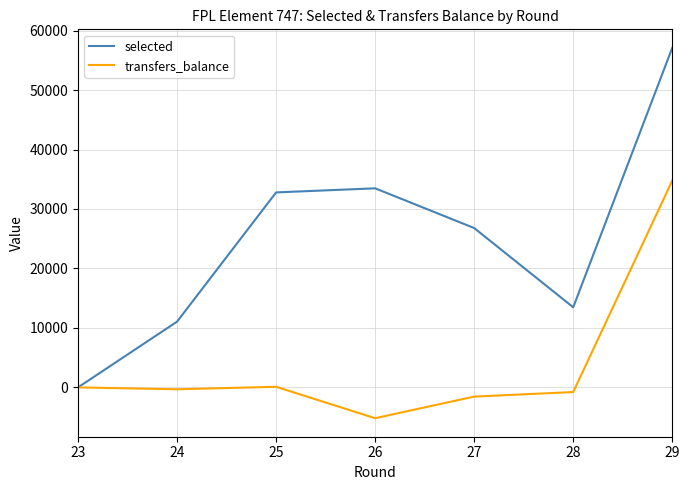

What is the difference between the transfers_balance values at 28 and 25?

883